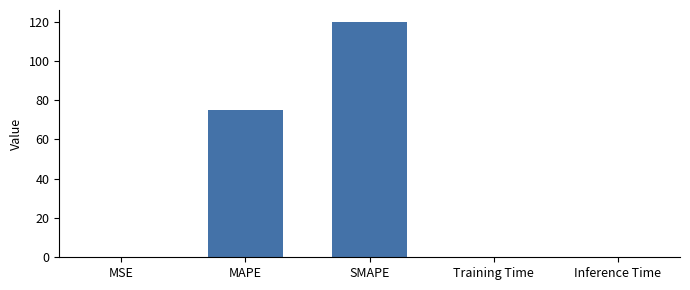

What is the sum of all values?

195.2